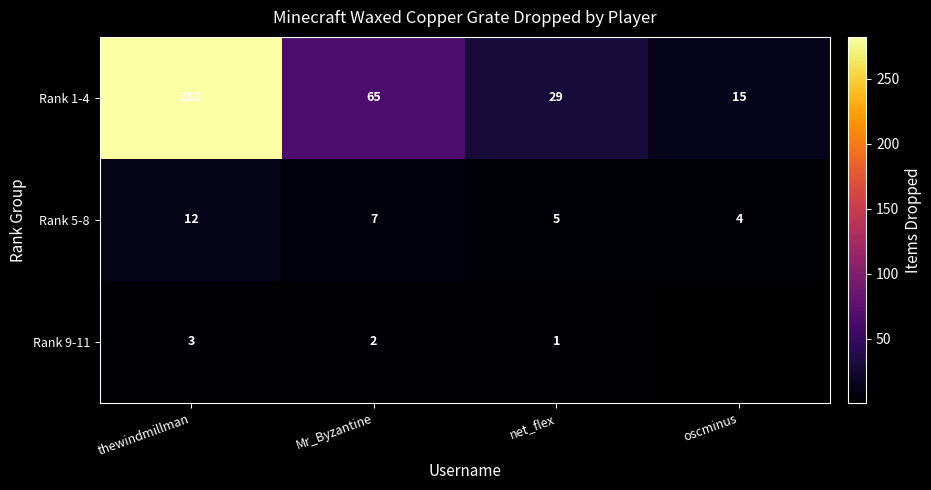

Is it true that Rank 1-4 equals 102.2 at Mr_Byzantine?

False